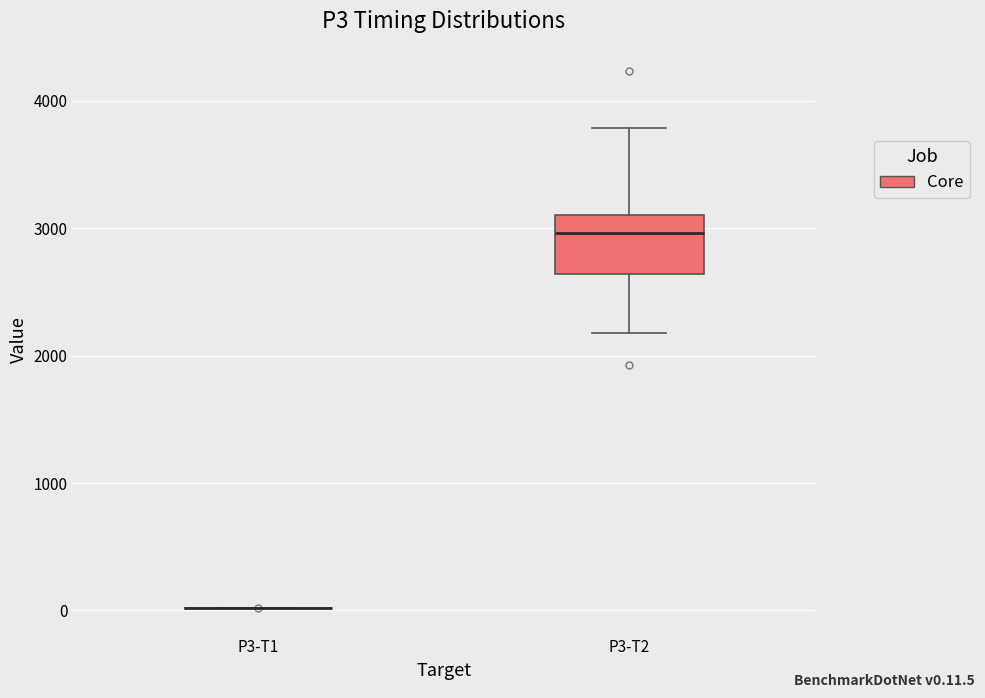

Reading left to right, transcribe this box plot: for each box, give where its median line is, the range the box spans, and where its two whiskers end, as read against the y-axis. The values are not printed on the chart, so give them approximately, as read against the axis.

P3-T1: box collapsed to a line at 0, whiskers 0 to 0
P3-T2: median 3000, box 2600 to 3100, whiskers 2200 to 3800